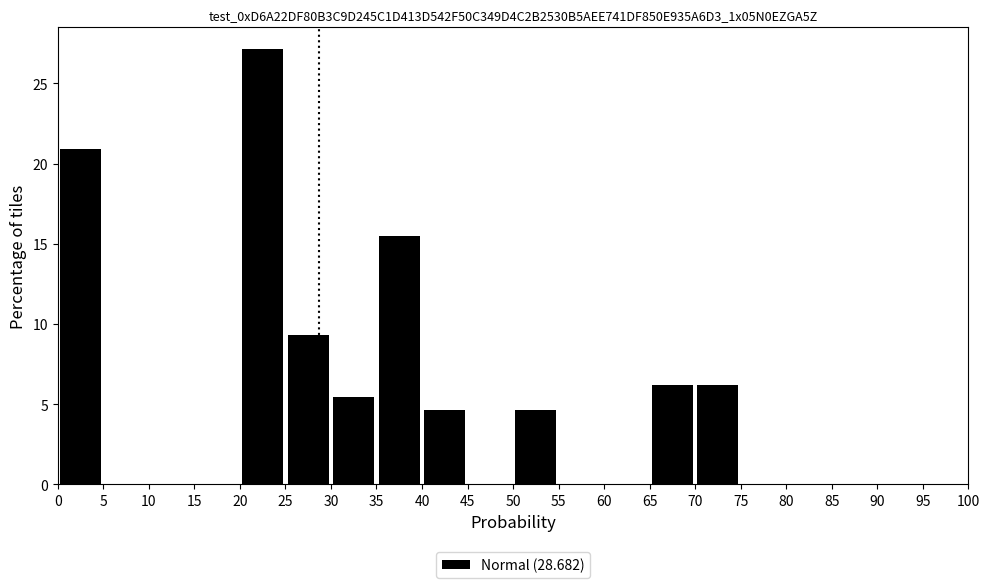

Reading left to right, list every bar in this chart as the range it spans on the x-axis followed by its height. The values are not printed on the chart, so give them approximately, as read against the axis.

0 to 5: 21.0
5 to 10: 0
10 to 15: 0
15 to 20: 0
20 to 25: 27.0
25 to 30: 9.5
30 to 35: 5.5
35 to 40: 15.5
40 to 45: 4.5
45 to 50: 0
50 to 55: 4.5
55 to 60: 0
60 to 65: 0
65 to 70: 6.0
70 to 75: 6.0
75 to 80: 0
80 to 85: 0
85 to 90: 0
90 to 95: 0
95 to 100: 0